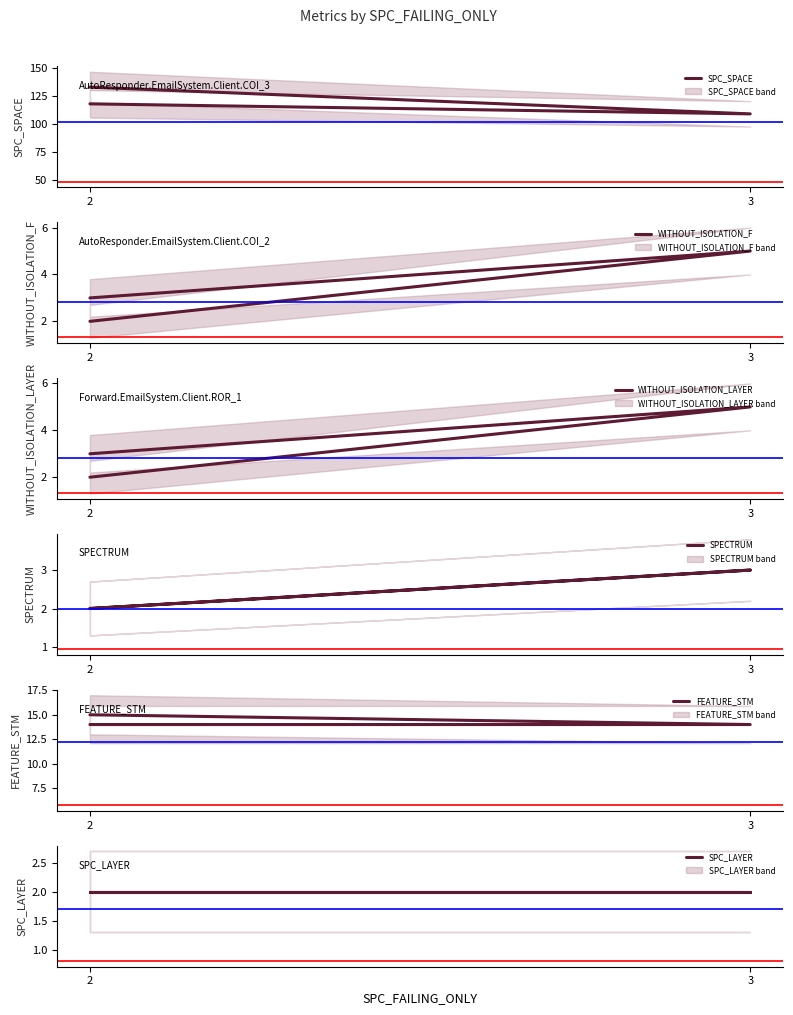

Is it true that SPC_LAYER equals 2 at 2?

True